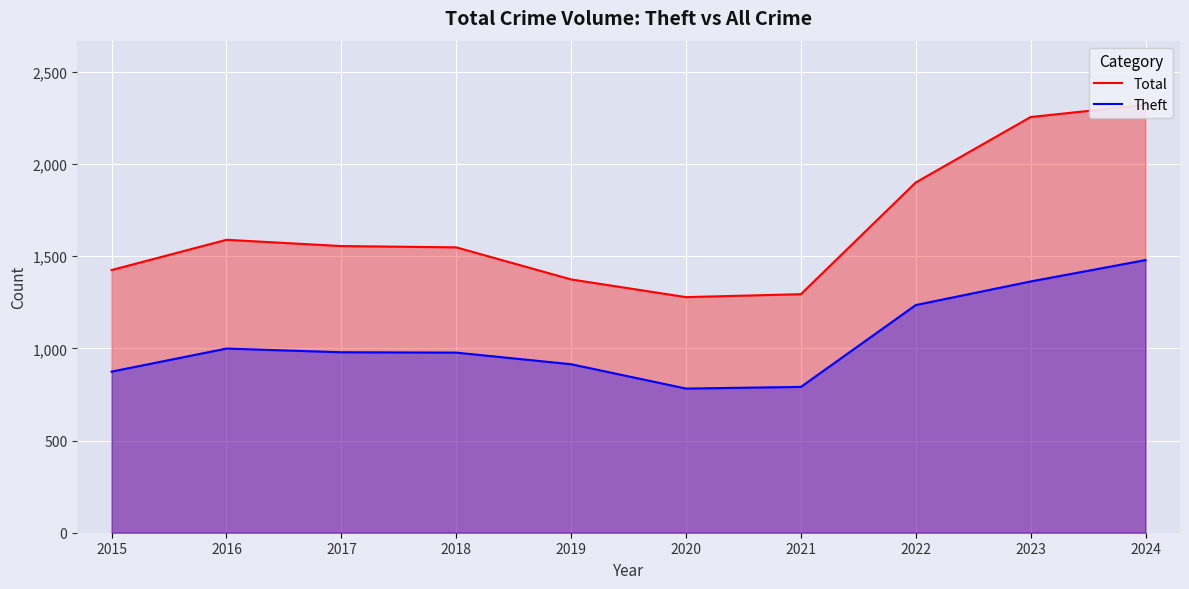

In Total, how many points are lower than both neighbors (excluding endpoints)?

1